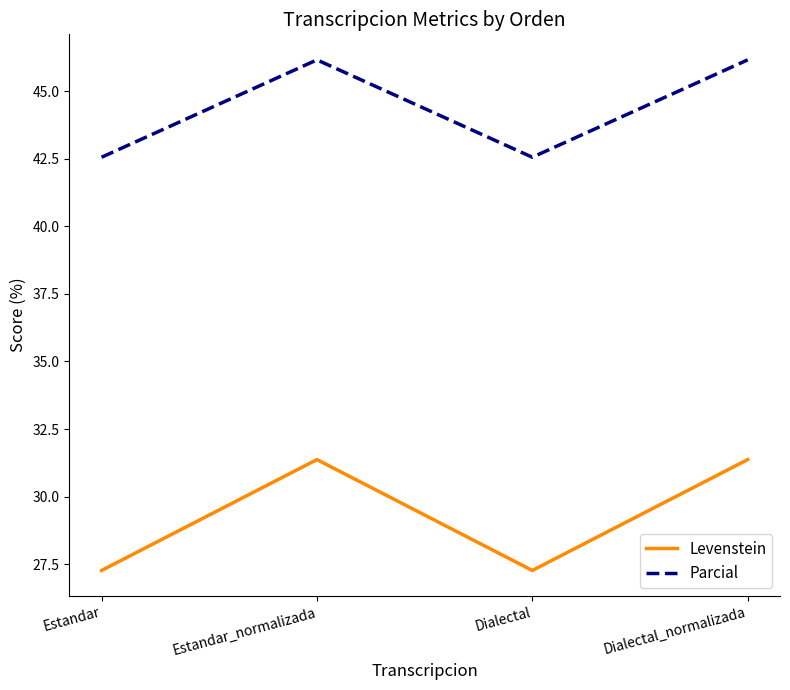

What is the difference between the second highest and second lowest values in the Levenstein series?

4.1